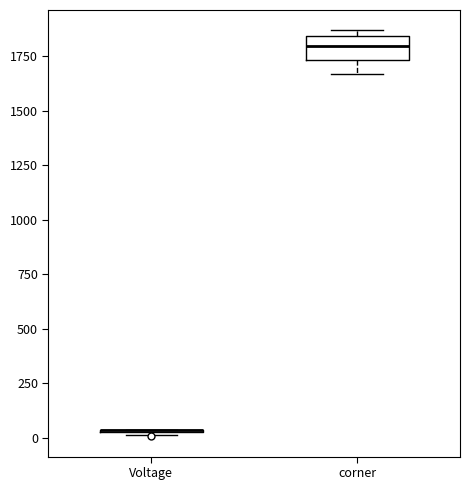

Reading left to right, transcribe this box plot: for each box, give where its median line is, the range the box spans, and where its two whiskers end, as read against the y-axis. The values are not printed on the chart, so give them approximately, as read against the axis.

Voltage: box collapsed to a line at 50, whiskers 0 to 50
corner: median 1800, box 1750 to 1850, whiskers 1650 to 1850 (just above the box's upper edge)